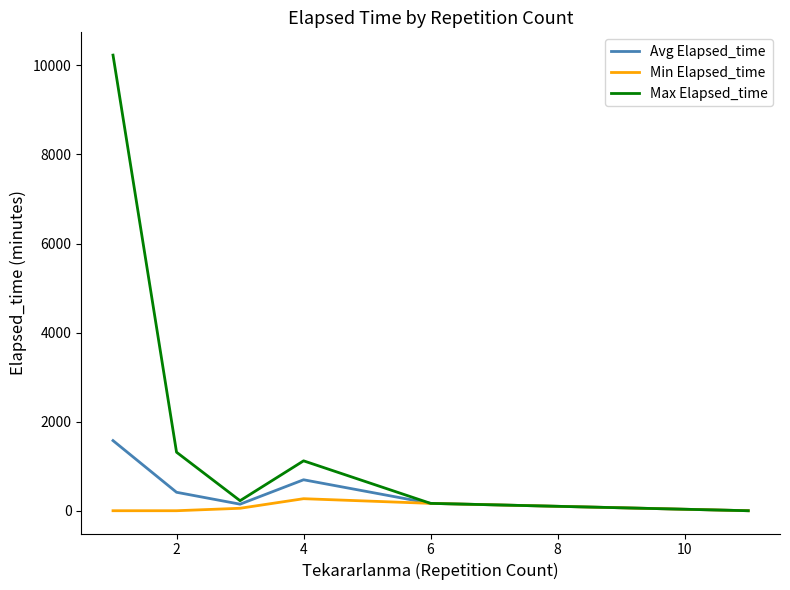

Which series has the largest total across all categories?

Max Elapsed_time